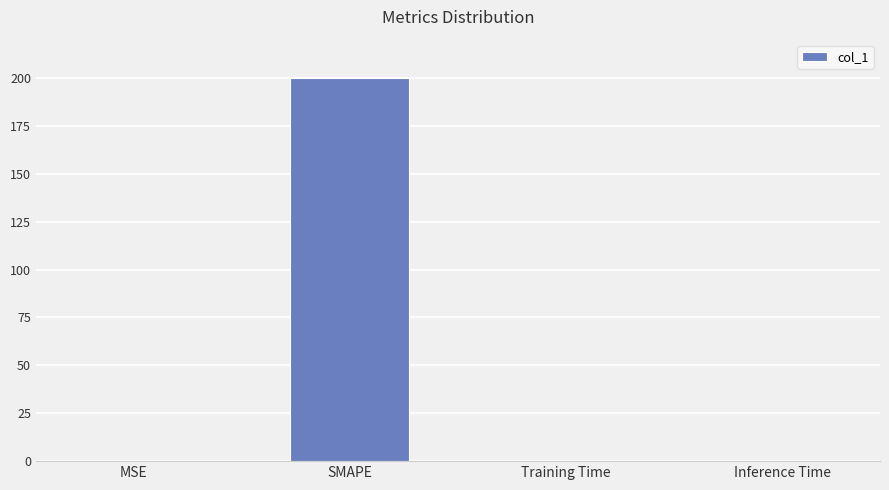

What is the sum of all values?

200.0